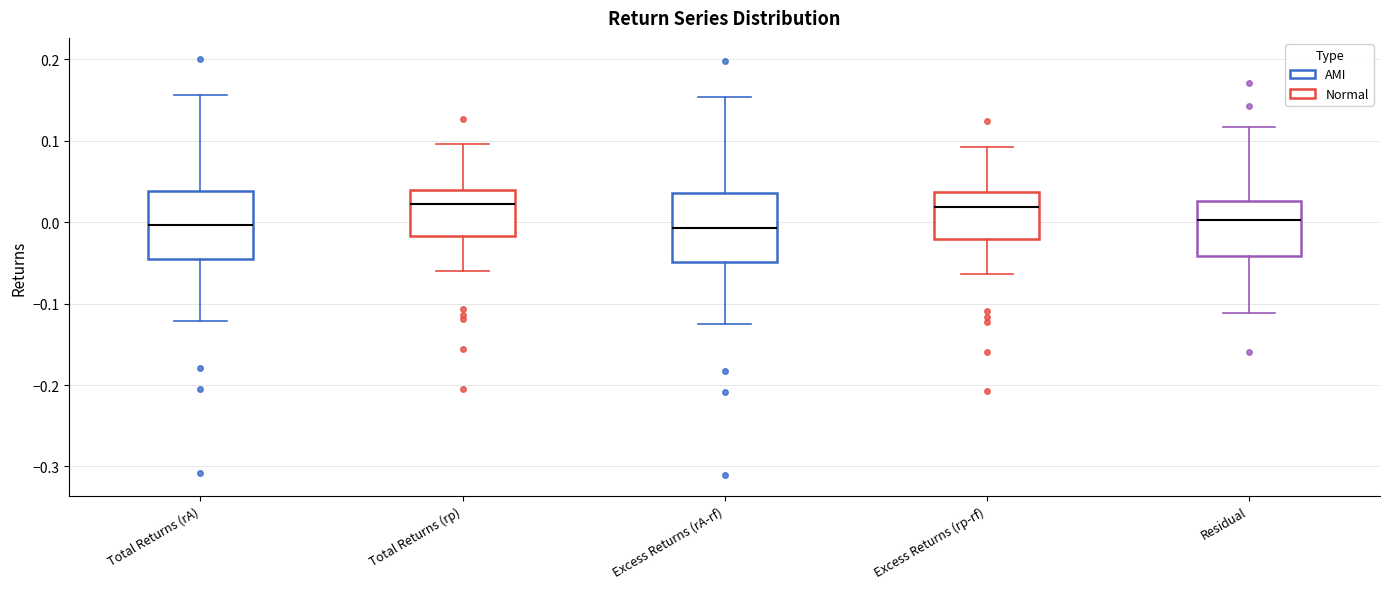

Reading left to right, read every box against the y-axis: the position of its median line, the range the box covers, and the ends of its whiskers. The values are not printed on the chart, so give them approximately, as read against the axis.

Total Returns (rA): median 0.00, box -0.05 to 0.04, whiskers -0.12 to 0.16
Total Returns (rp): median 0.02, box -0.02 to 0.04, whiskers -0.06 to 0.10
Excess Returns (rA-rf): median -0.01, box -0.05 to 0.04, whiskers -0.12 to 0.15
Excess Returns (rp-rf): median 0.02, box -0.02 to 0.04, whiskers -0.06 to 0.09
Residual: median 0.00, box -0.04 to 0.03, whiskers -0.11 to 0.12